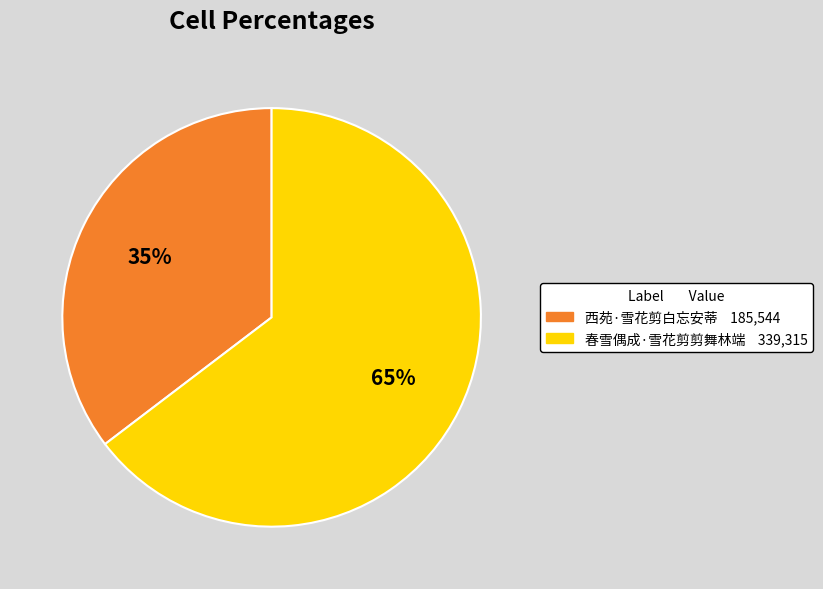

Does 西苑·雪花剪白忘安蒂 represent more than half of the total?

No